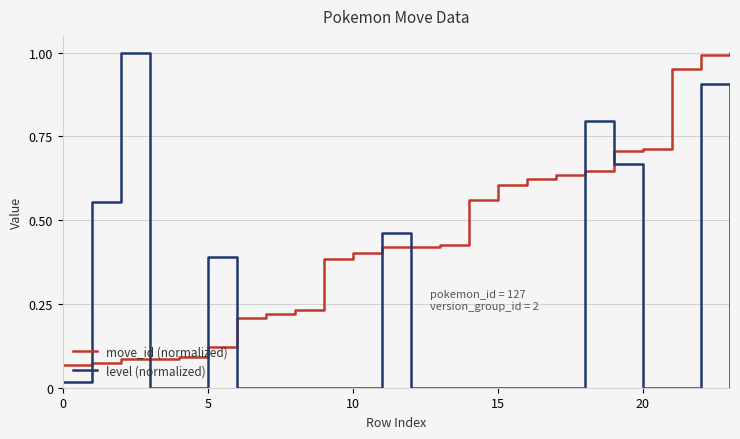

Which series has the largest total across all categories?

move_id (normalized)